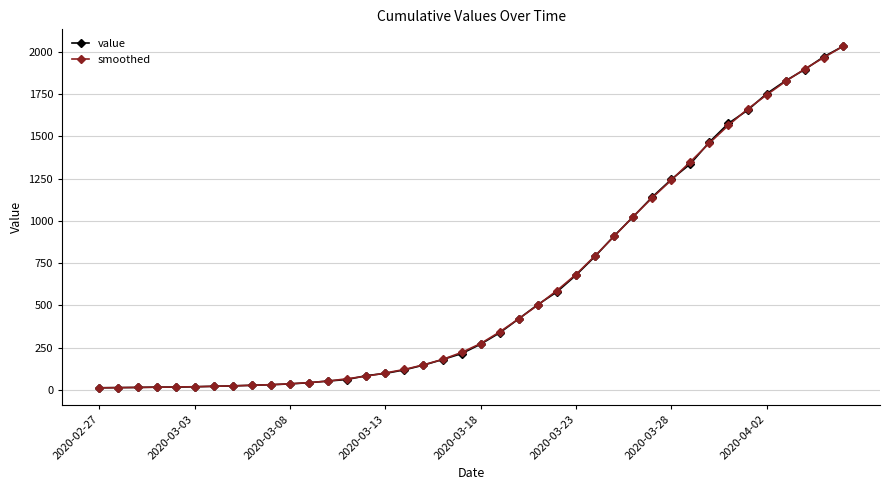

What is the maximum value shown in the chart?

2032.0